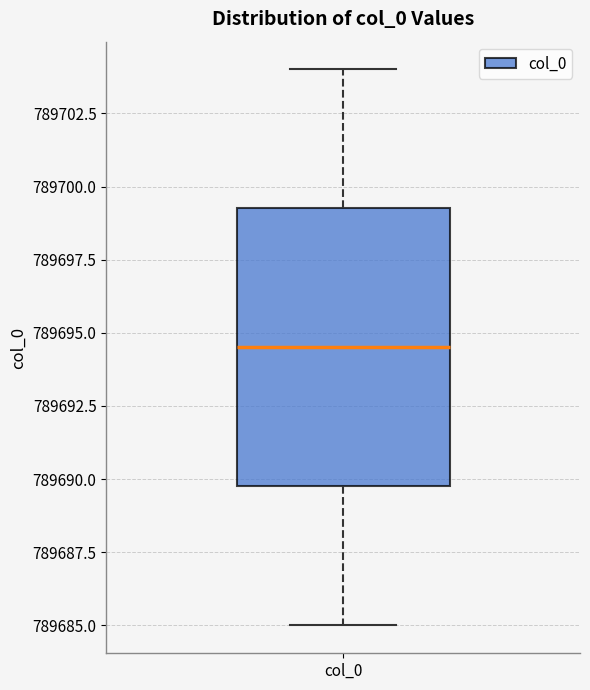

Where does the upper whisker of the box for col_0 end on the y-axis? The values are not printed on the chart, so give them approximately, as read against the axis.

789704.0